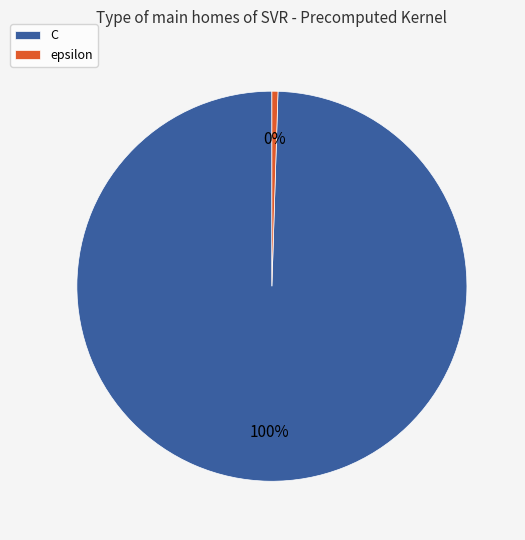

How many segments does this pie chart have?

2